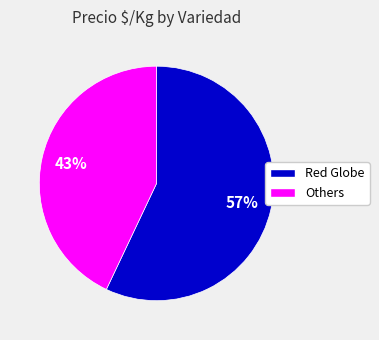

To the nearest percent, what is the average slice percentage?

50%